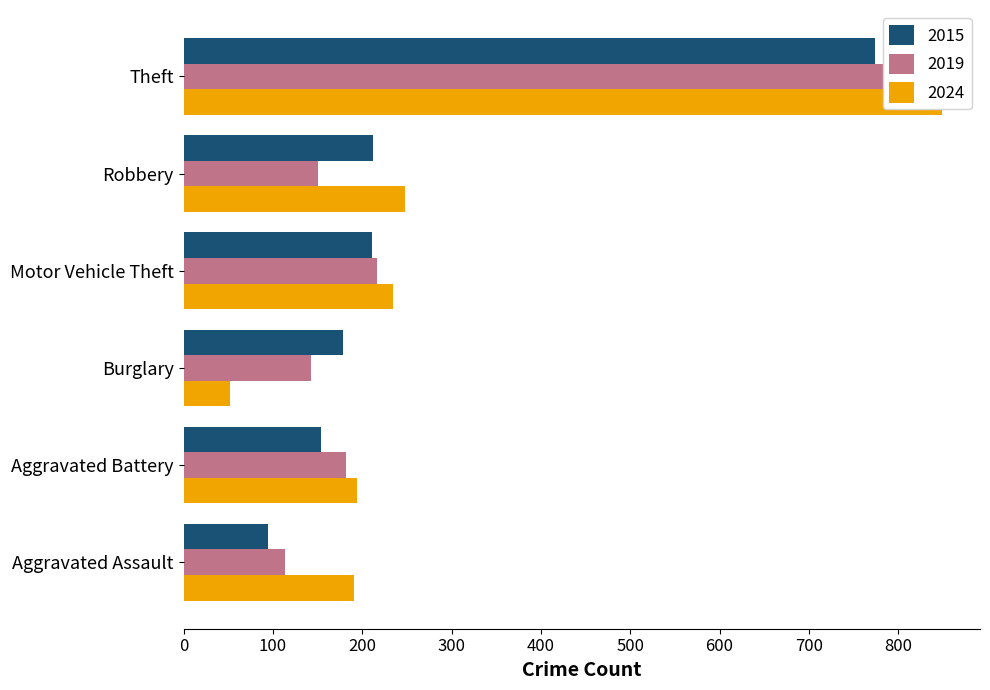

Does the chart contain any negative values?

No